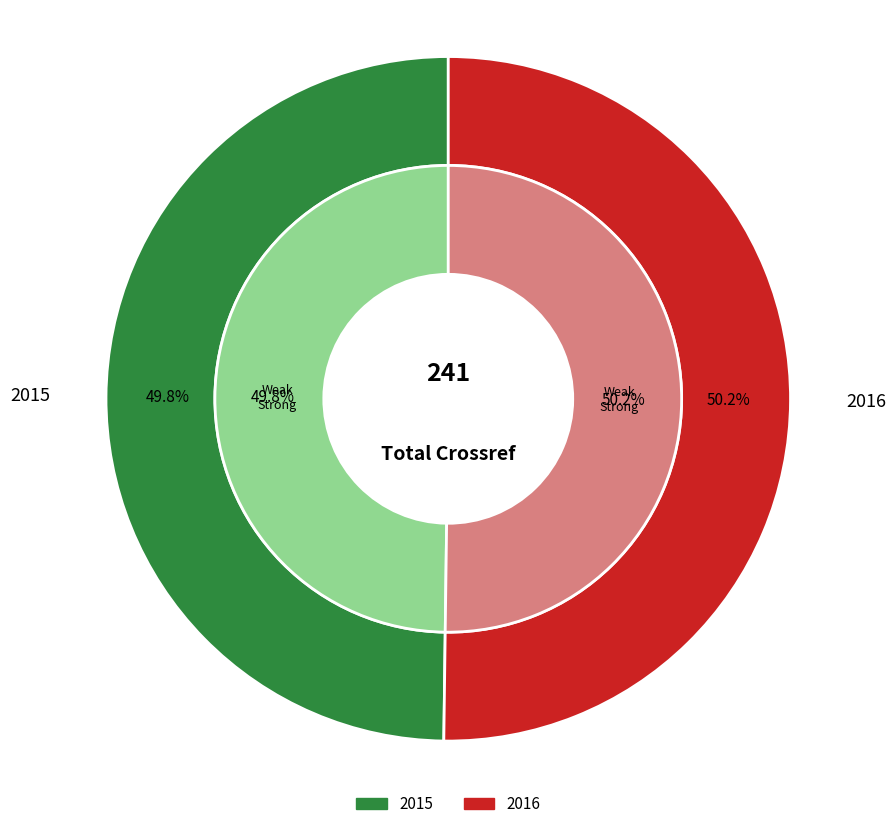

What is the total percentage of 2016 and 2015?

100.0%